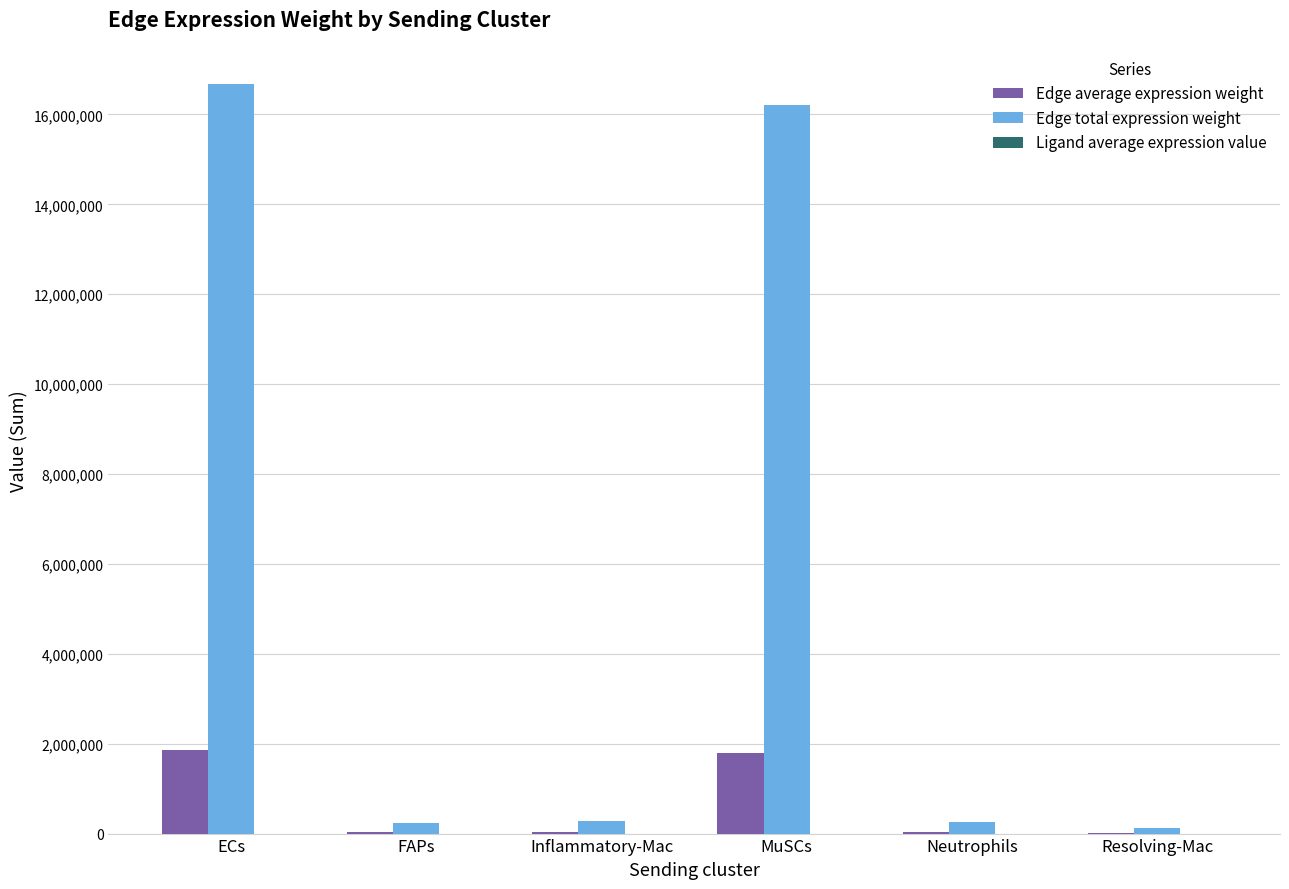

Which series has the widest spread of values?

Edge total expression weight